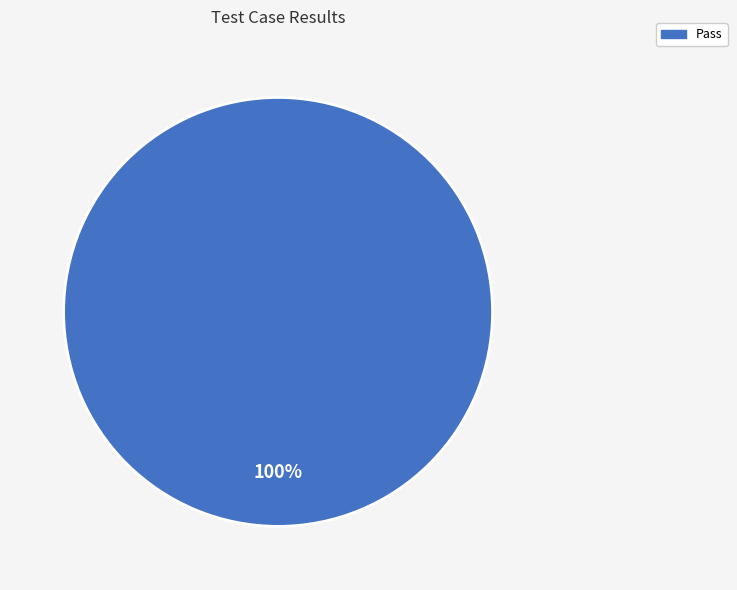

Which slice represents more than half of the pie?

Pass